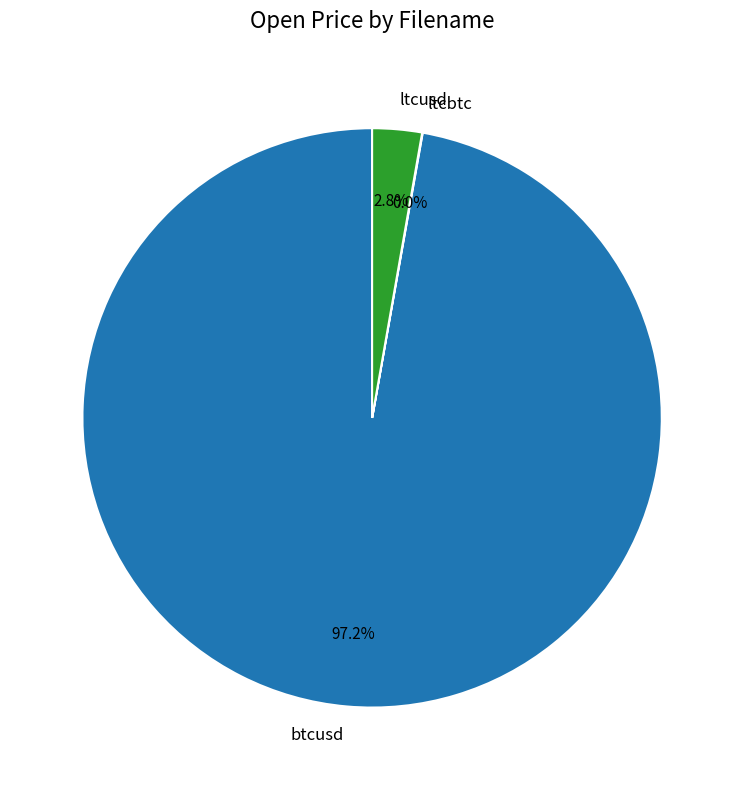

Which category has the biggest portion of the pie?

btcusd